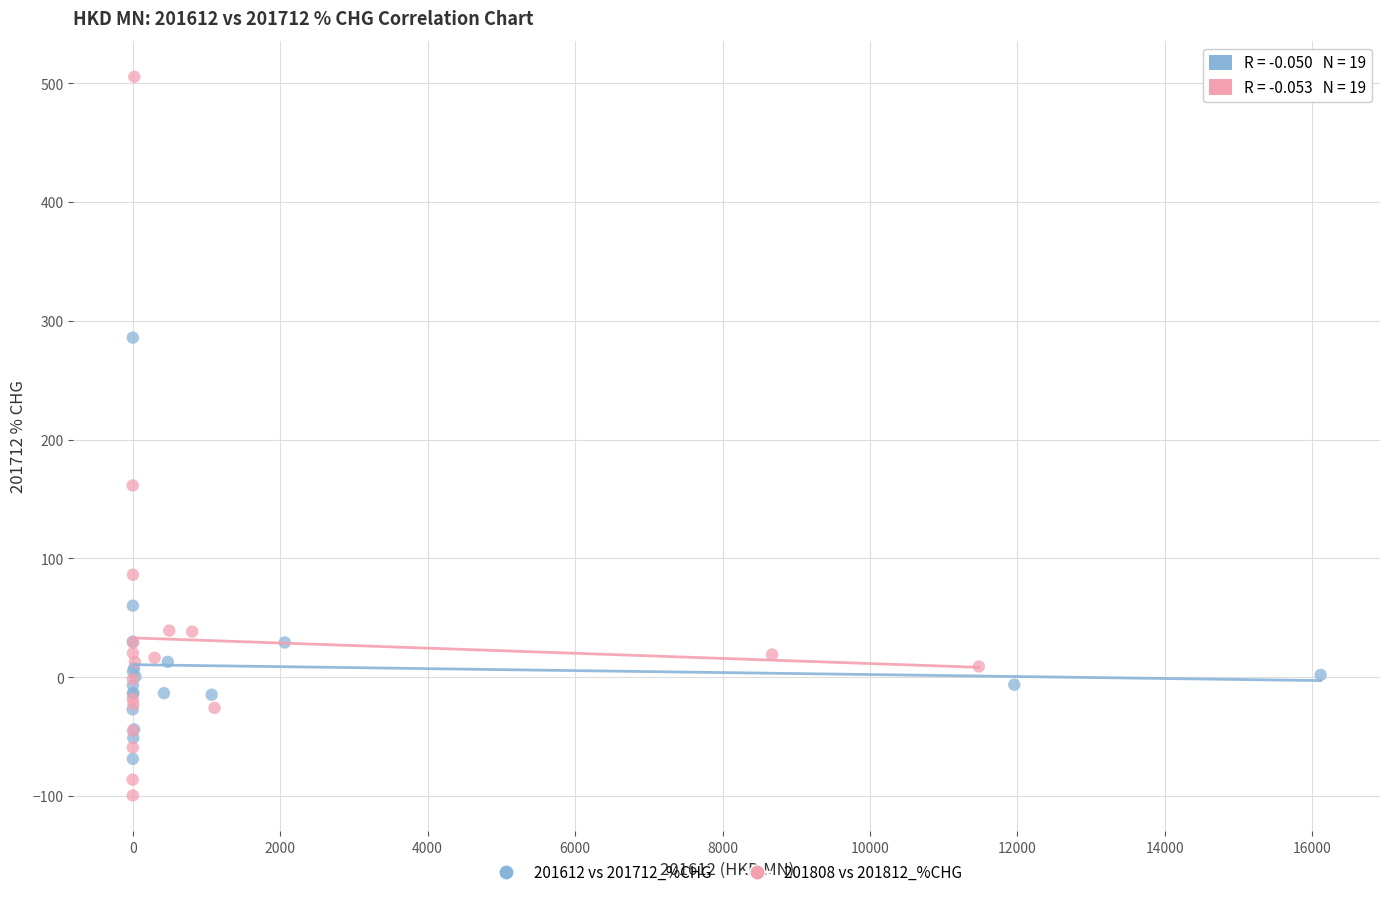

Which series has the widest spread of Y values?

201808 vs 201812_%CHG